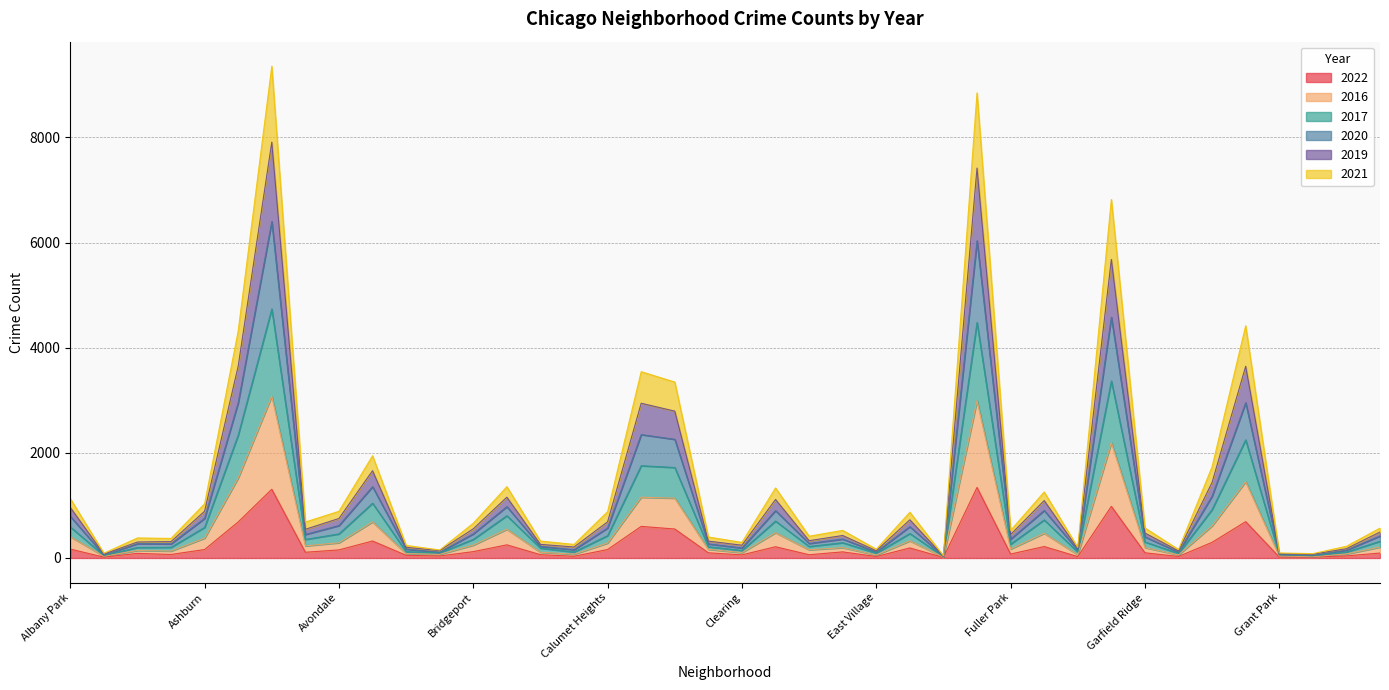

Rank the series by their average value, from lowest to highest.

2022, 2021, 2016, 2019, 2017, 2020